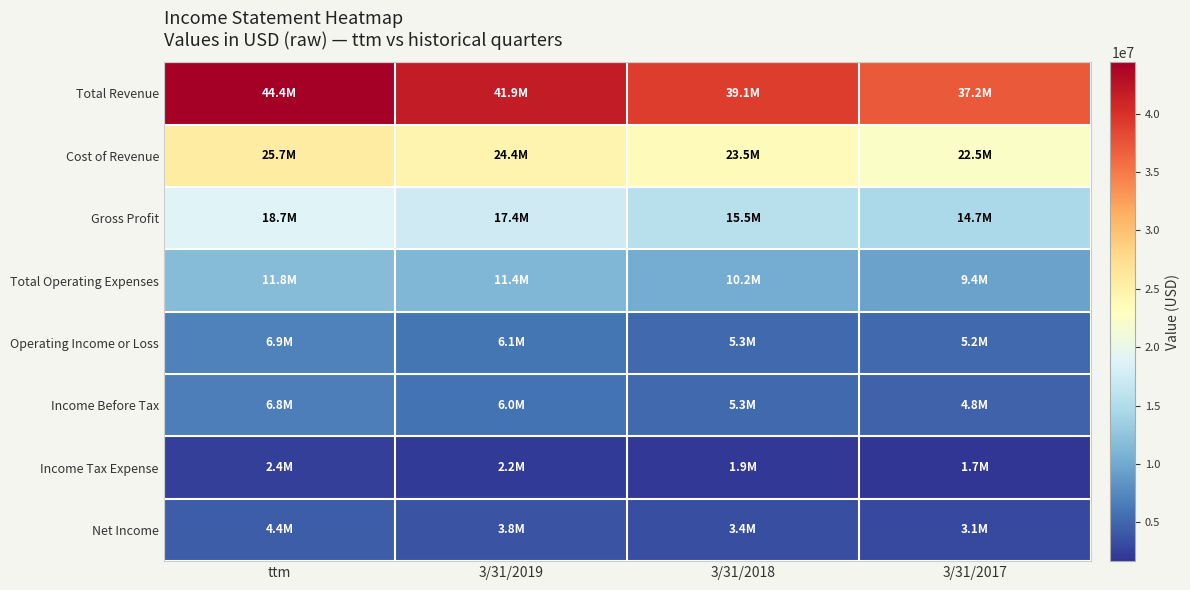

Which has a higher value, 3/31/2019 or 3/31/2017?

3/31/2019